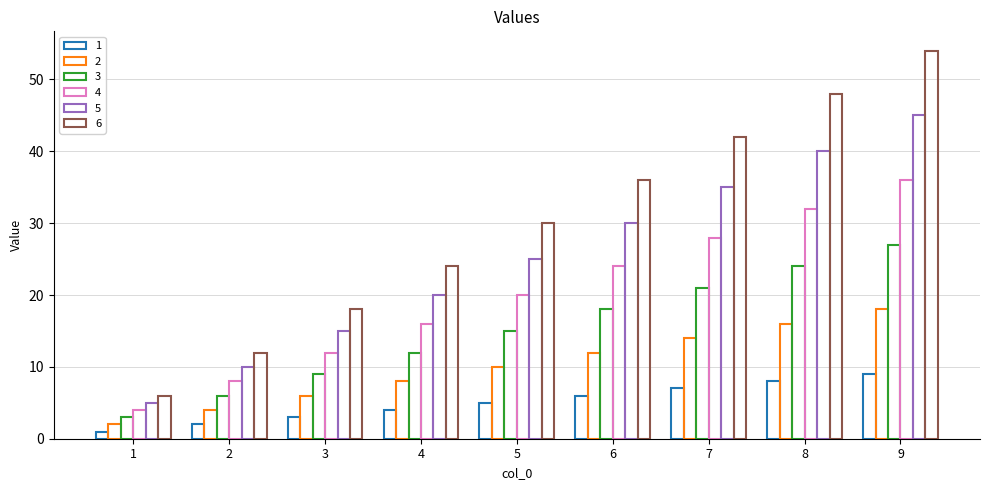

What is the minimum value shown in the chart?

1